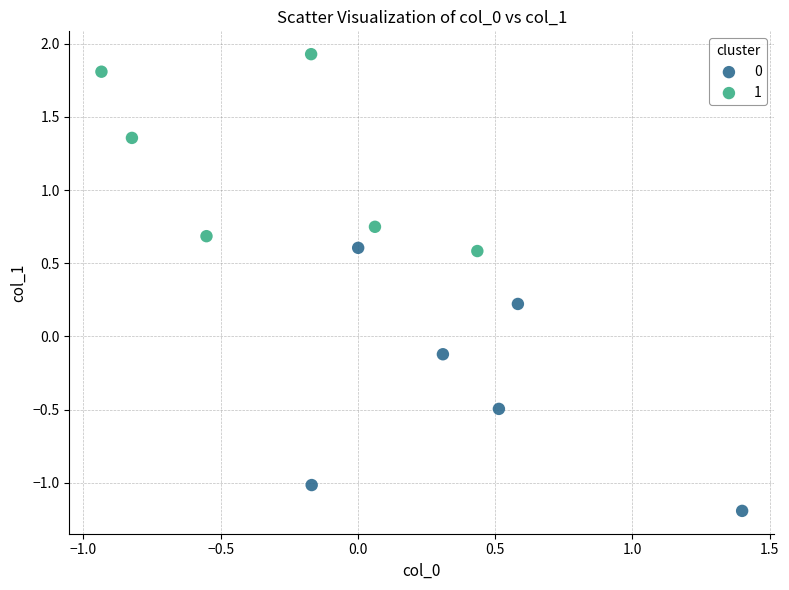

What are all the series names shown in the legend?

0, 1